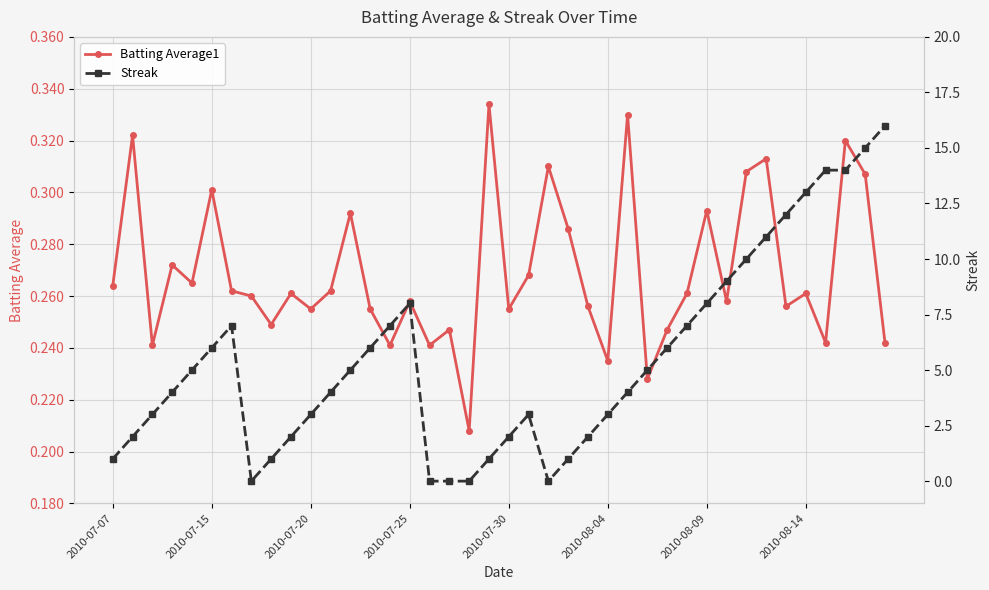

True or false: Batting Average1 has more than 2 interior local peaks.

True